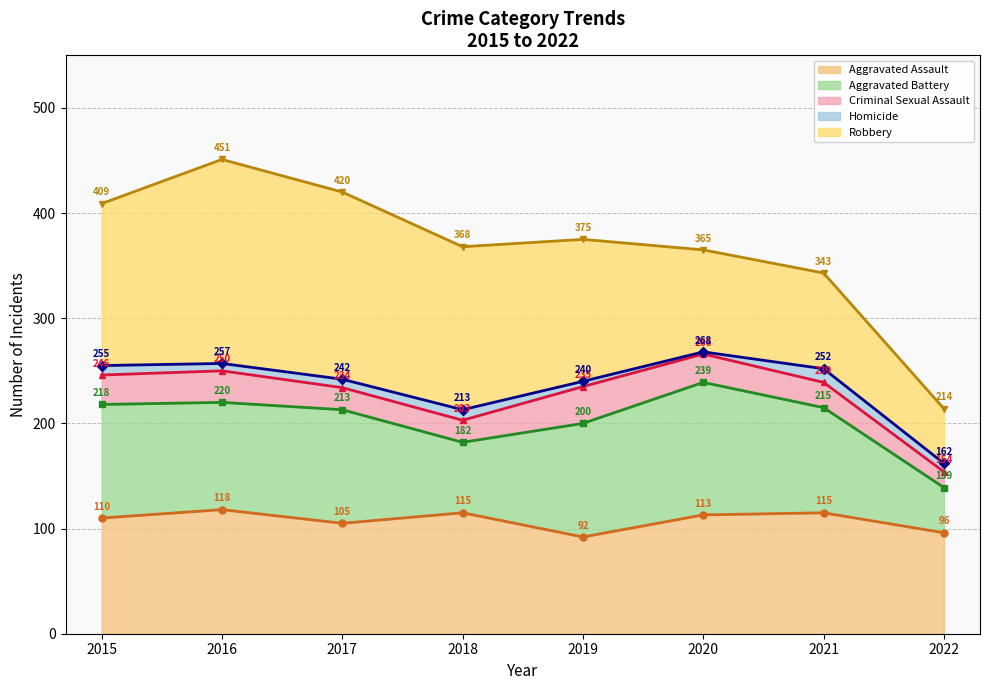

What is the difference between the Robbery values at 2021 and 2015?

63